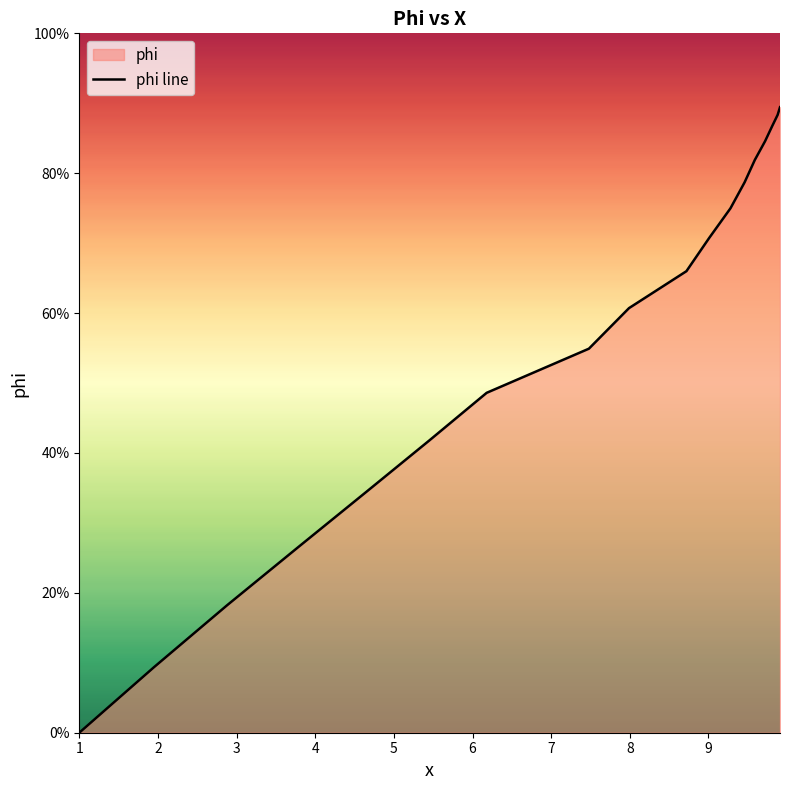

What is the maximum value shown in the chart?

89.4